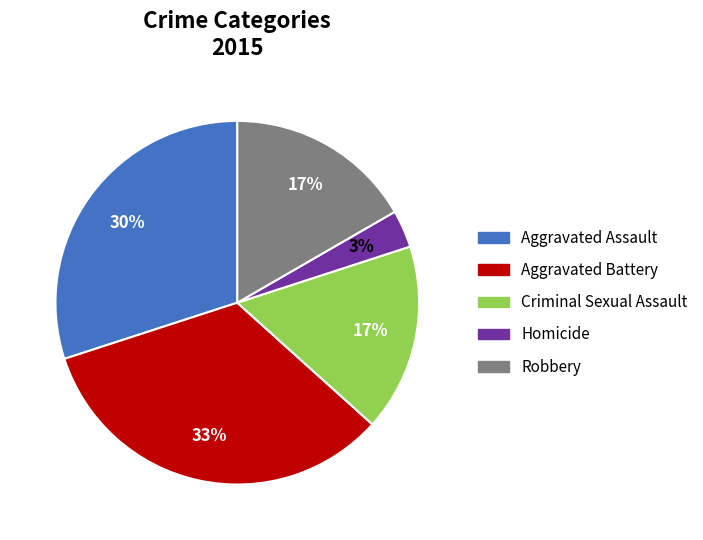

Which has a higher value, Robbery or Homicide?

Robbery